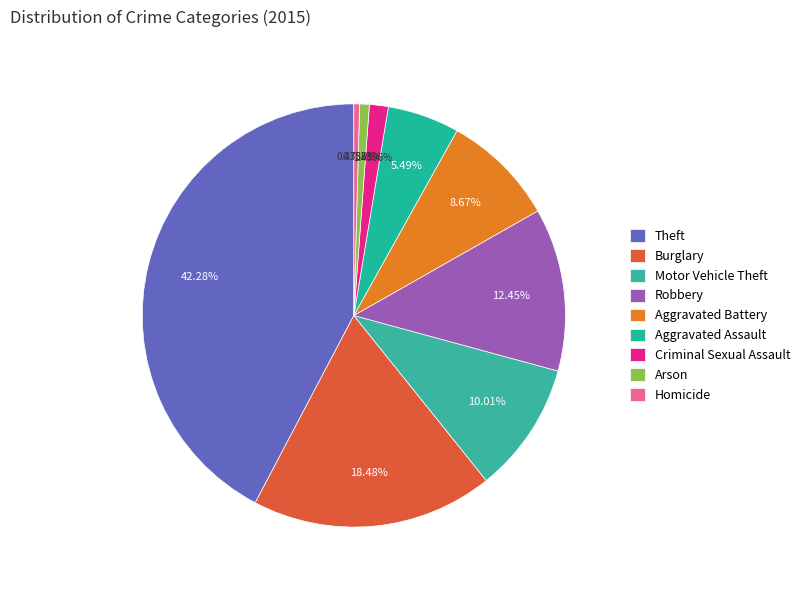

Is there a majority slice in this chart?

No